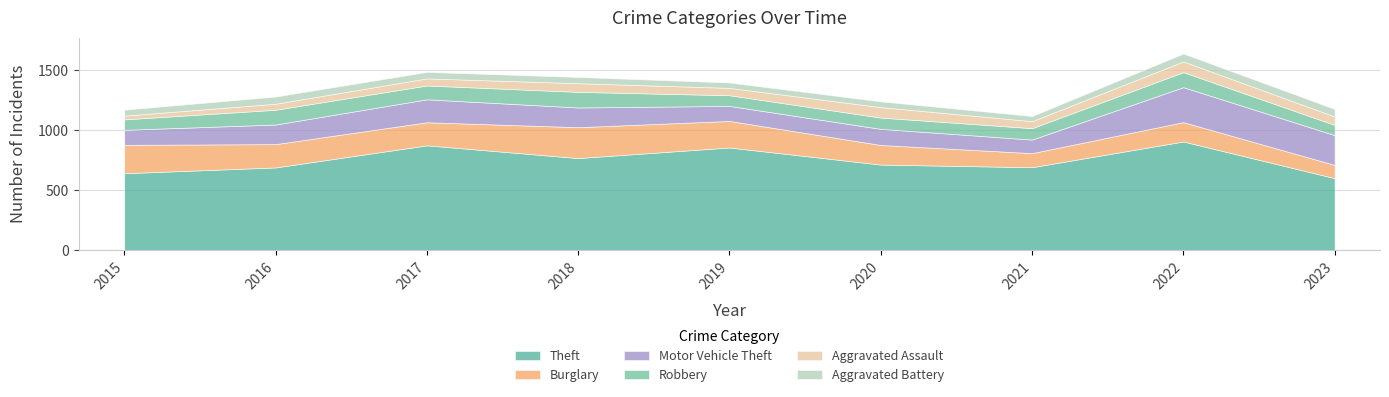

True or false: Motor Vehicle Theft and Aggravated Assault cross at least once.

False